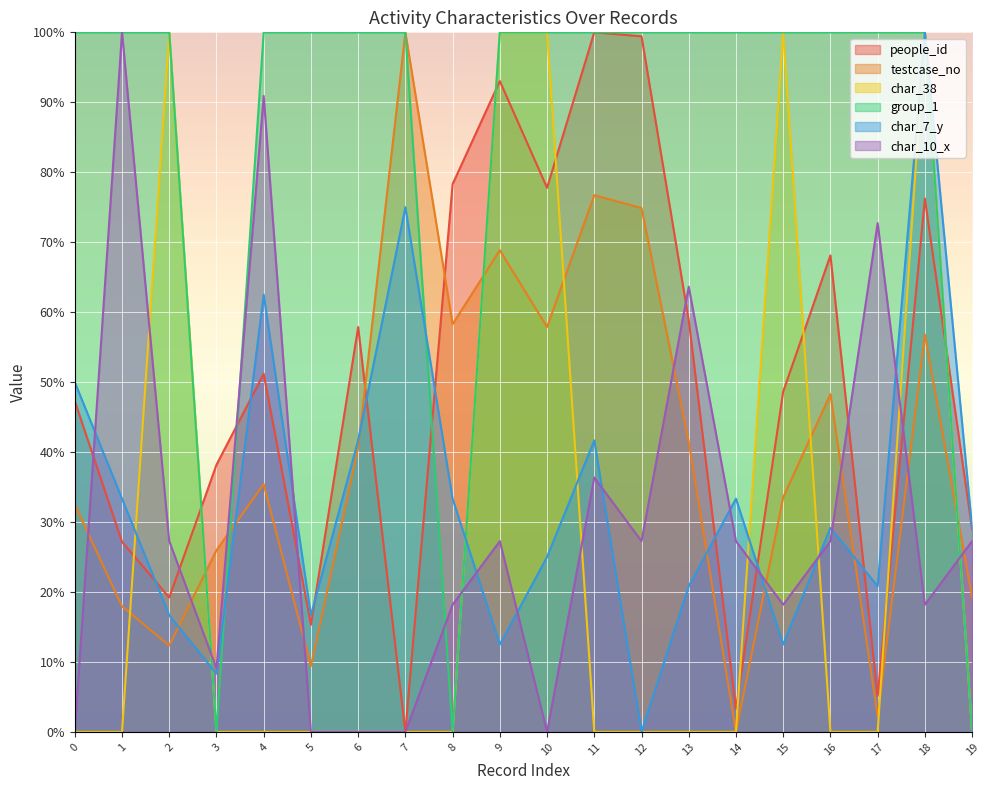

How many series are shown in this chart?

6